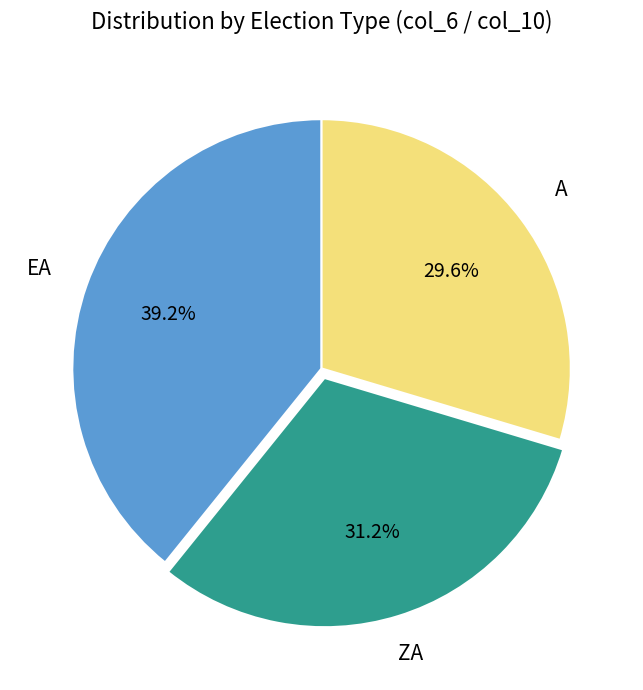

To the nearest percent, what is the difference between the largest and smallest slice percentages?

10%